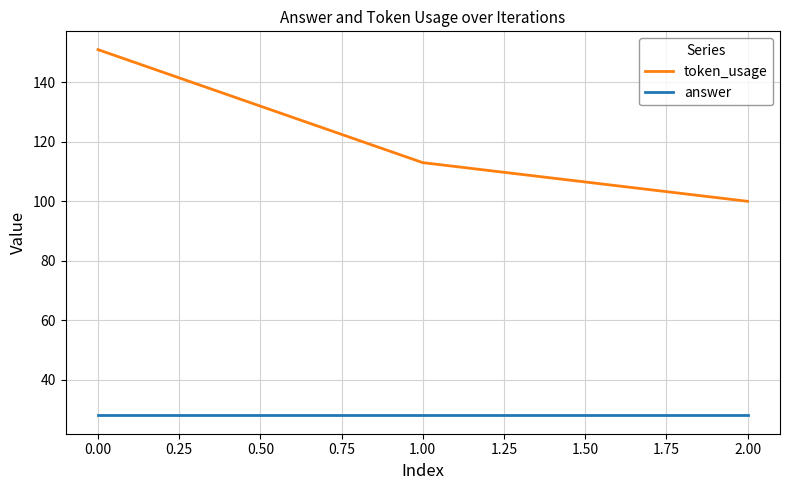

What position from the left is 2.00?

3